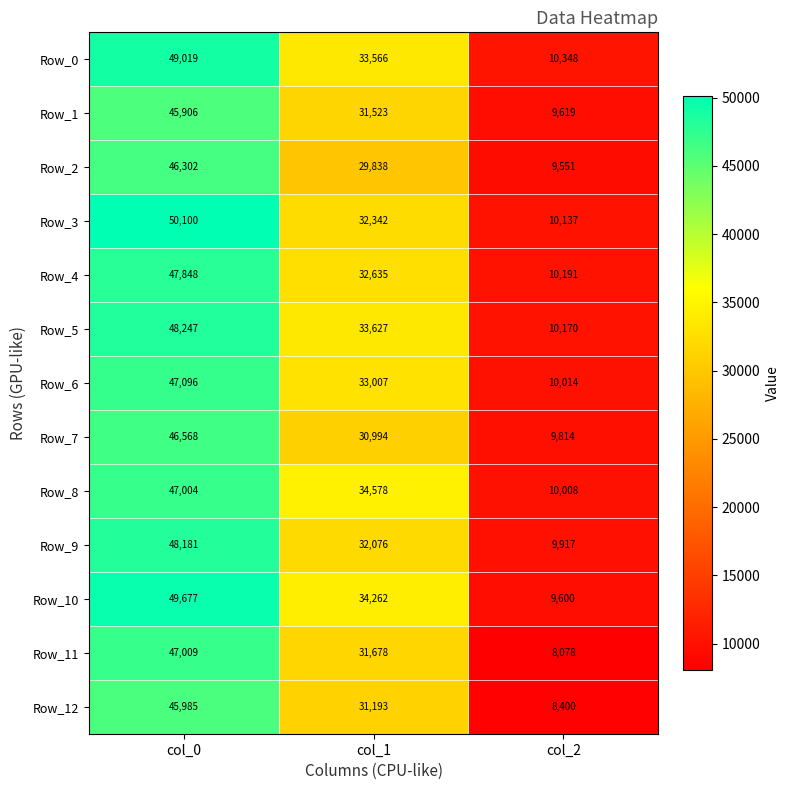

What is the sum of the Row_2 values at col_0 and col_2?

55853